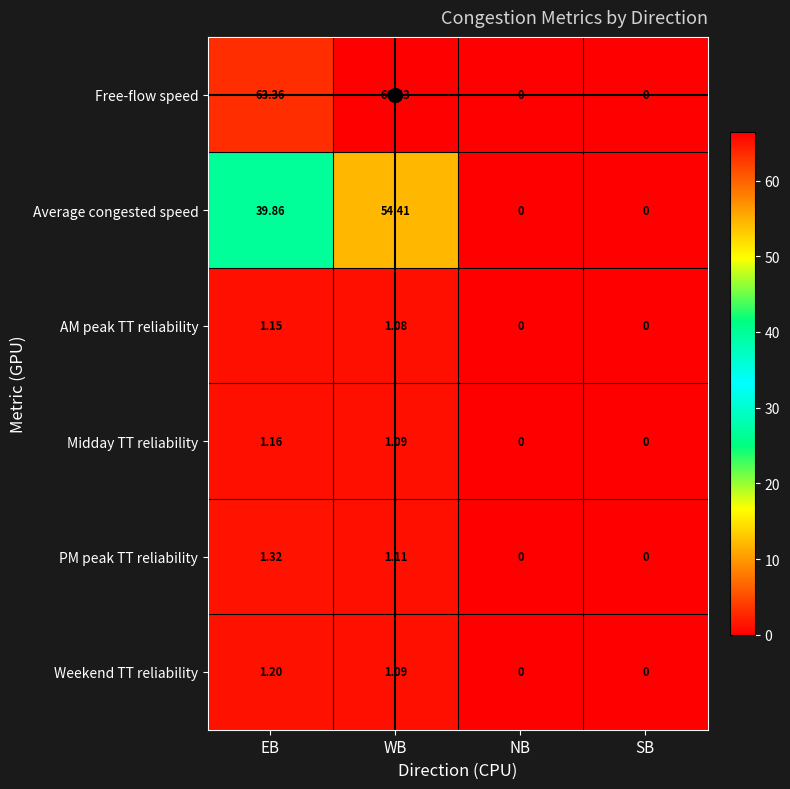

Between EB and SB, which series saw the biggest shift?

Free-flow speed